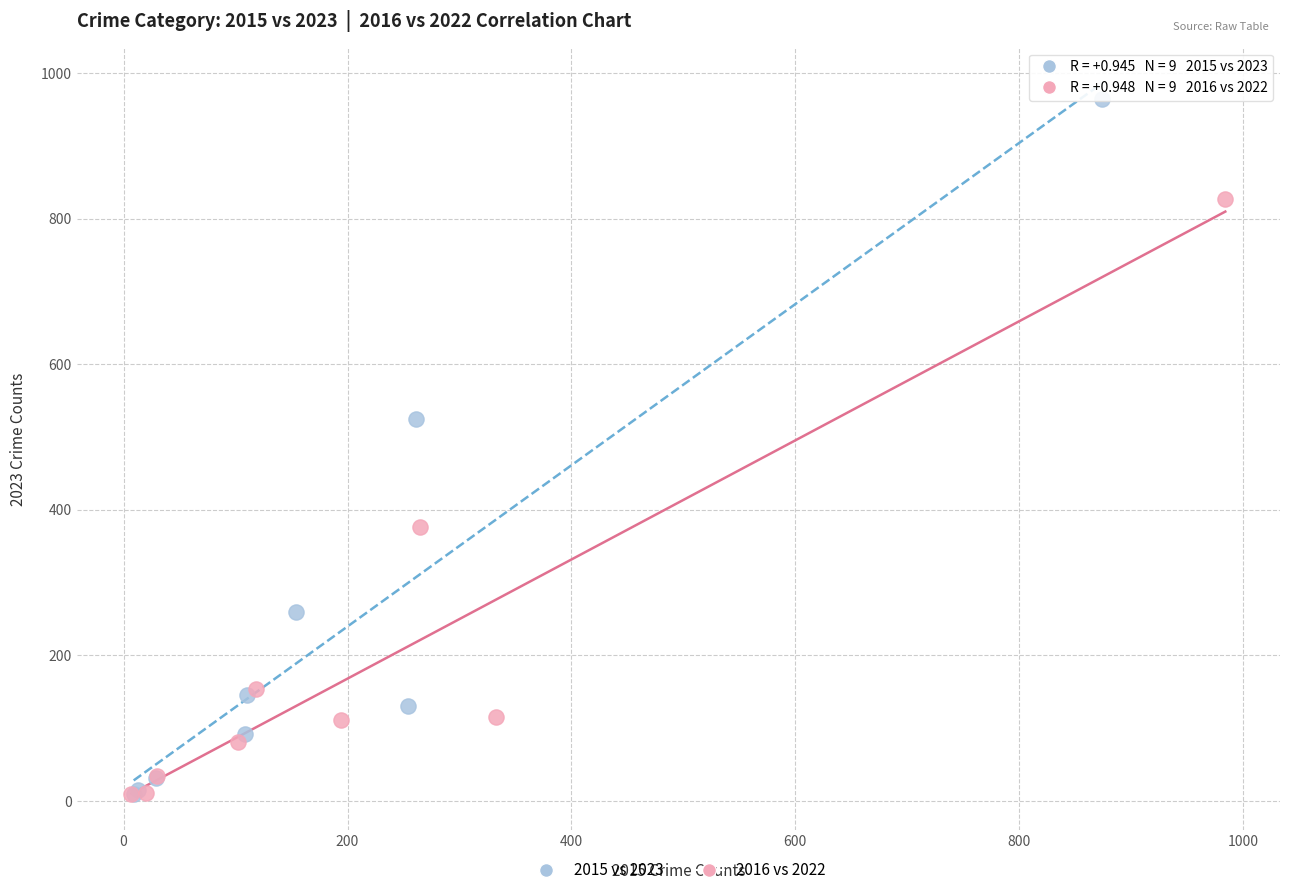

Which series has the widest spread of Y values?

2015 vs 2023